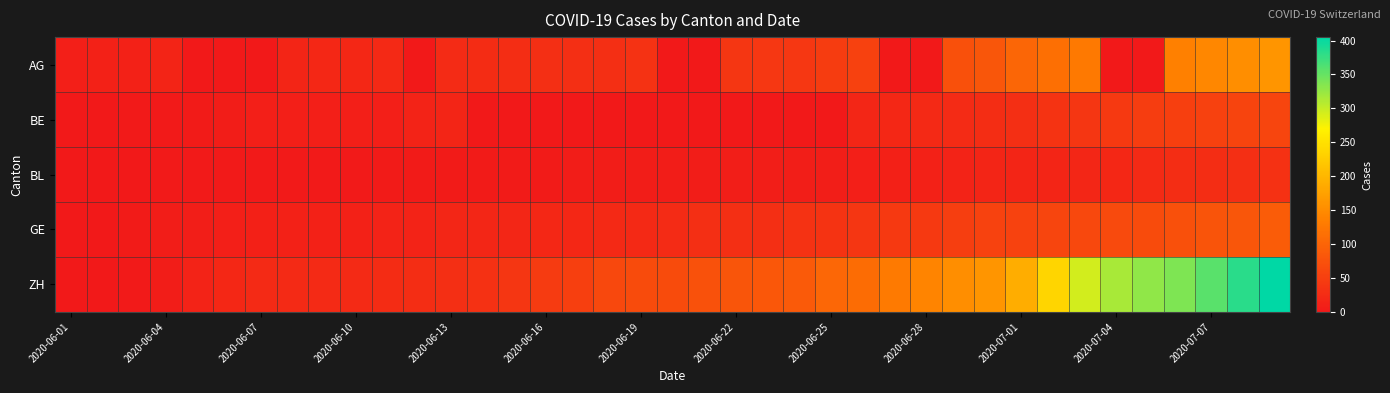

Reading left to right, list all the values displayed in this chart.

AG: 9	12	12	15	0	0	0	17	19	19	21	0	25	26	28	29	30	30	34	0	0	38	40	40	47	53	0	0	73	81	102	115	128	0	0	137	144	153	160
BE: 0	1	2	2	4	6	8	8	8	9	9	14	17	0	0	0	0	0	0	0	0	0	0	0	0	18	19	21	25	27	29	35	39	43	49	52	53	57	59
BL: 0	1	1	2	2	3	3	3	3	3	4	4	4	4	4	4	5	5	5	5	6	7	7	7	7	9	10	12	14	16	17	17	18	19	23	27	27	29	32
GE: 0	1	4	6	7	8	11	12	12	12	14	14	18	18	18	20	20	21	21	25	29	29	30	34	36	39	43	44	50	54	55	60	62	66	68	74	78	82	90
ZH: 0	0	2	5	13	19	23	23	23	23	26	28	30	33	38	45	52	62	67	68	75	80	83	87	103	110	129	141	152	161	189	237	293	316	329	337	356	382	405